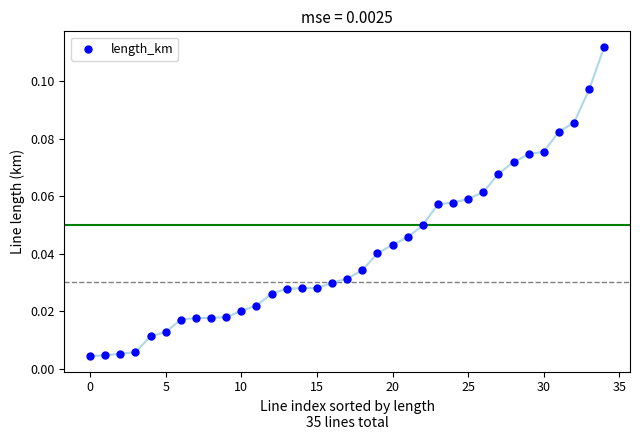

How many points are shown in the scatter plot?

35